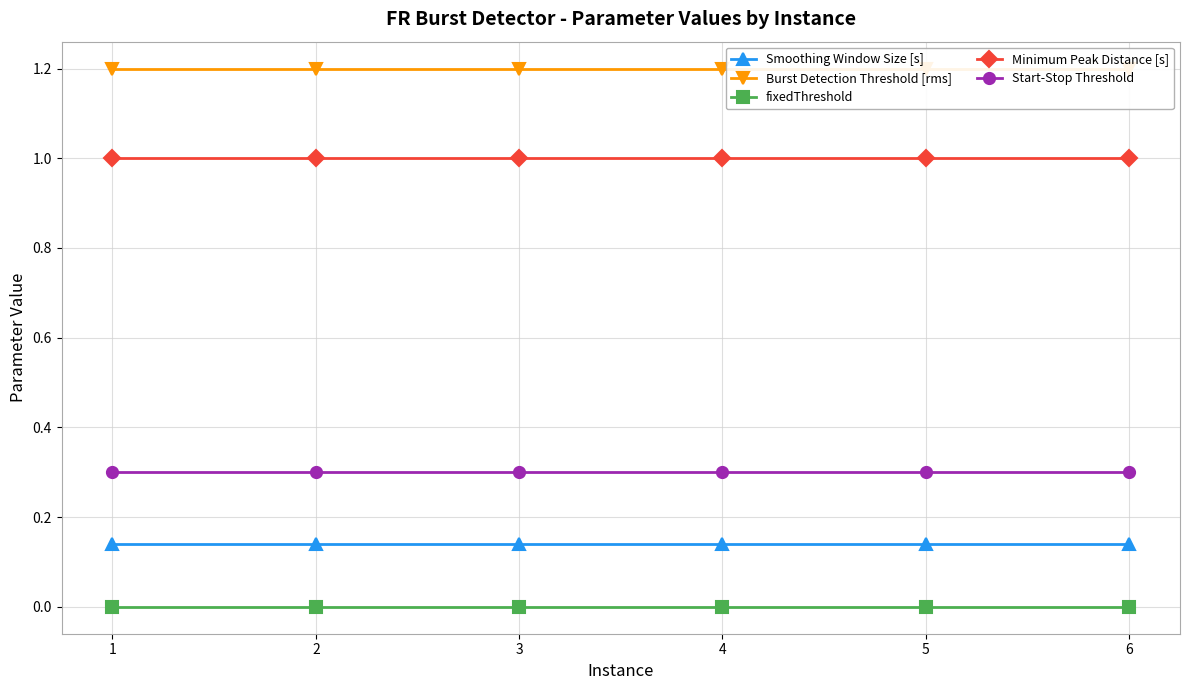

Is this an area chart (filled region under the line)?

No